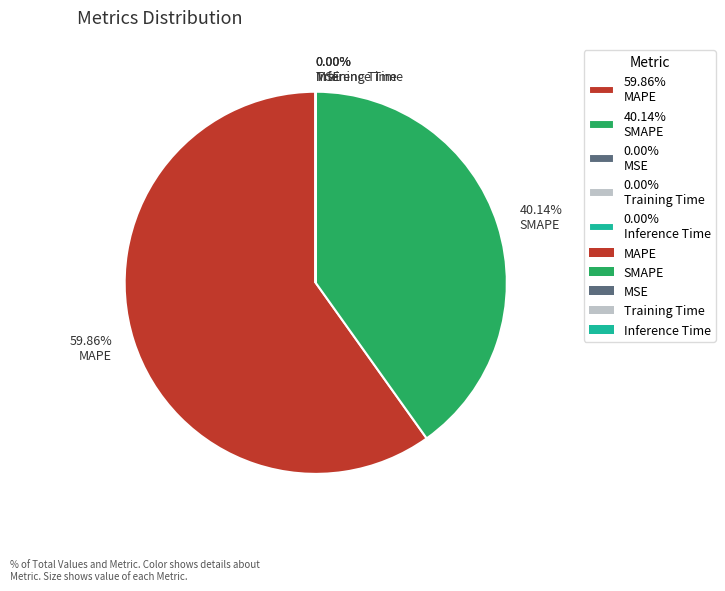

Does 59.86% MAPE account for over 50% of the chart?

Yes